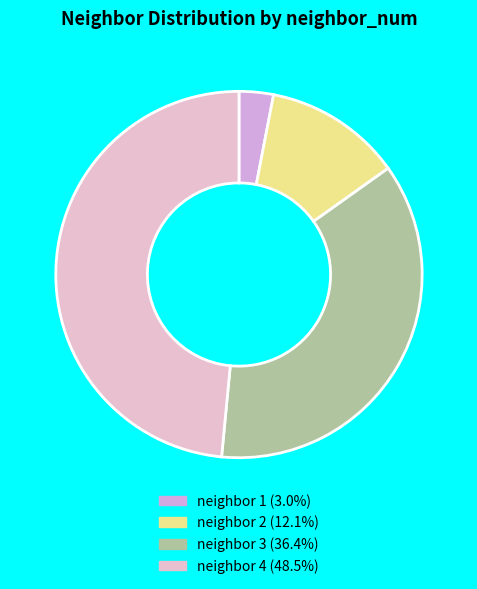

What is the smallest slice in the pie chart?

neighbor 1